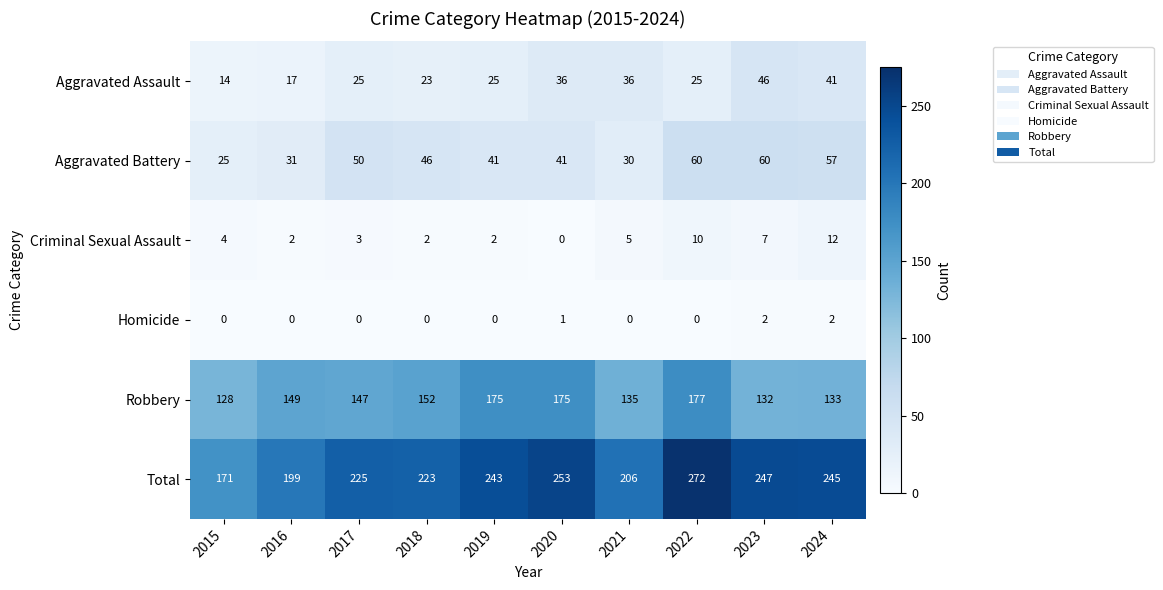

At which category does the chart reach its peak across all series?

2022